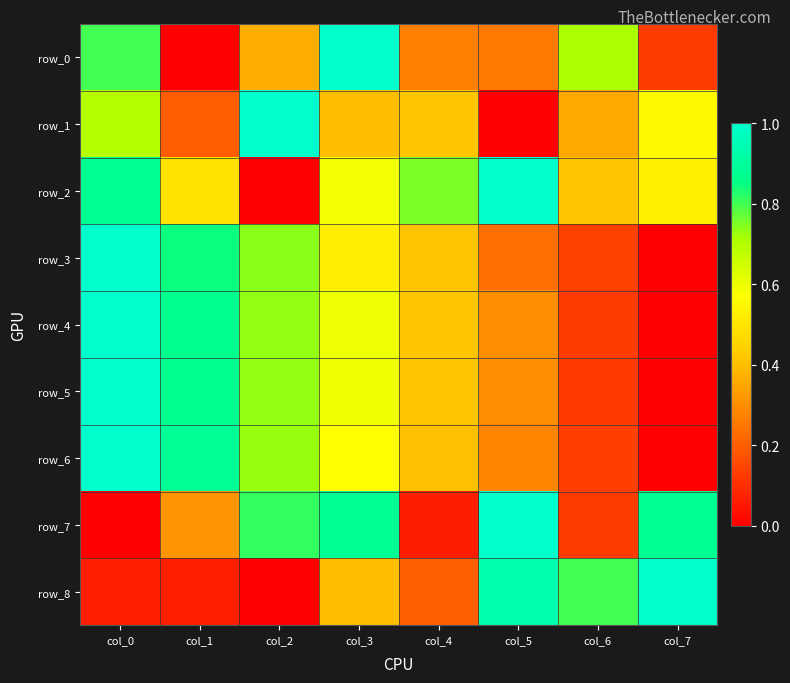

Which category has the lowest value in the row_8 series?

col_2